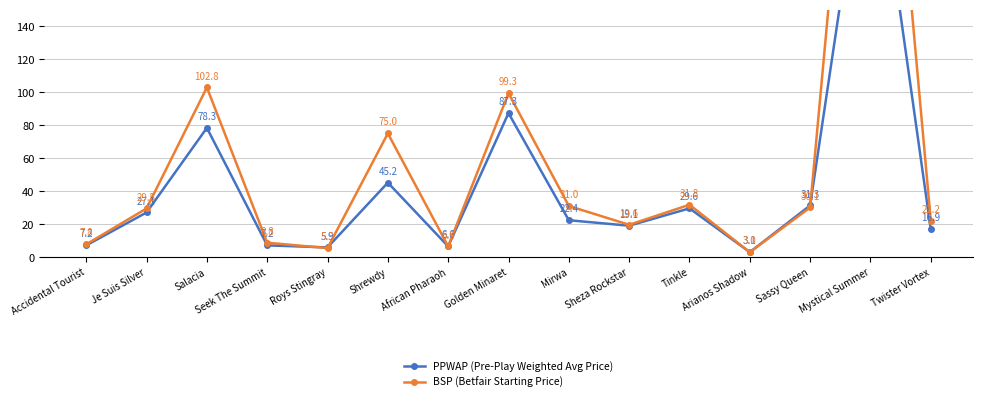

What is the approximate value of BSP (Betfair Starting Price) at Sassy Queen?

30.1